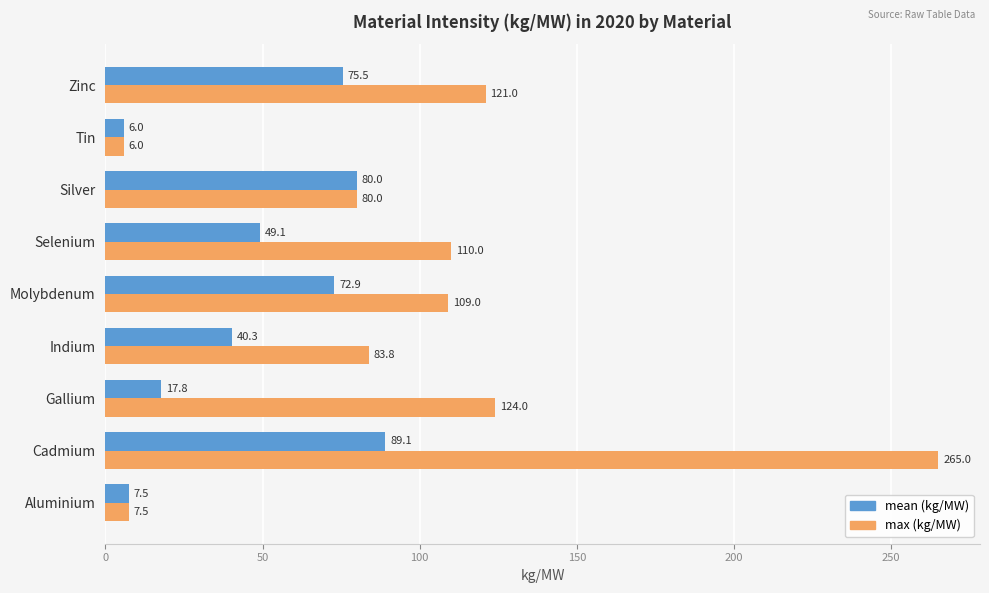

What is the greatest value displayed?

265.0